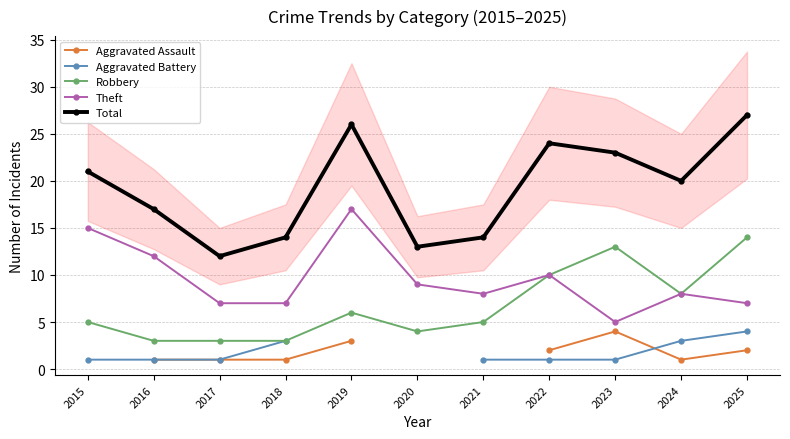

Which has a higher value, 2015 or 2022?

2022